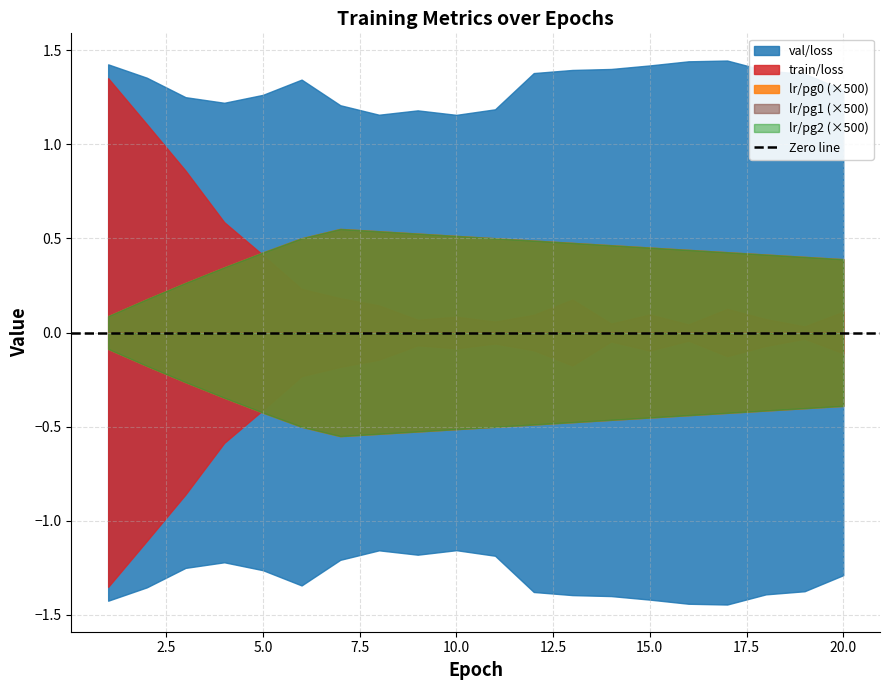

In lr/pg2, how many points are higher than both neighbors (excluding endpoints)?

1